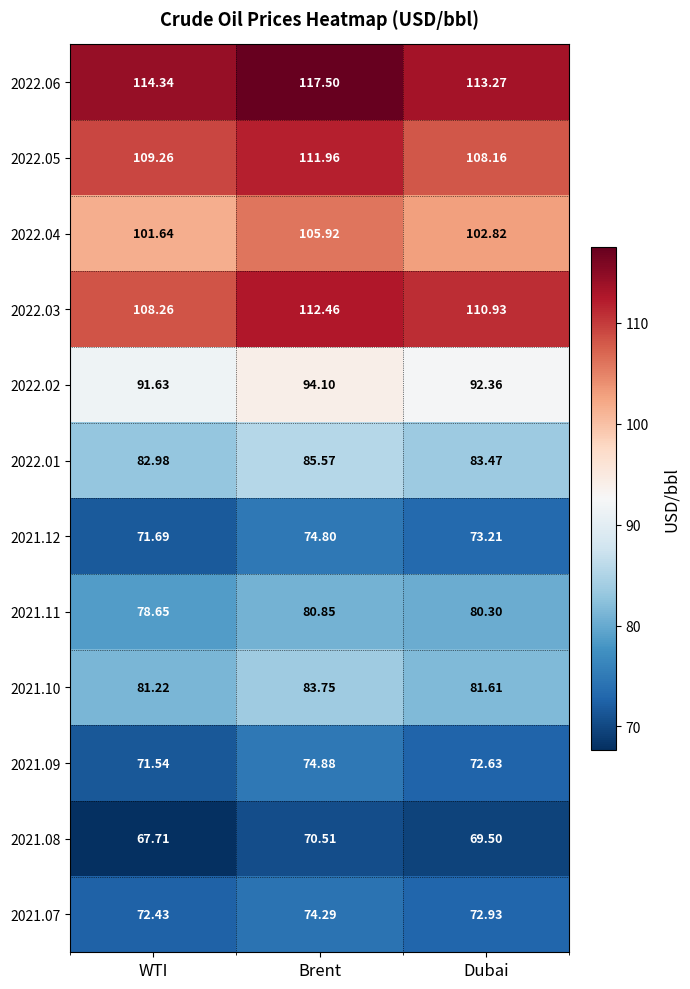

List the labels in order of 2021.08 value, smallest first.

WTI, Dubai, Brent